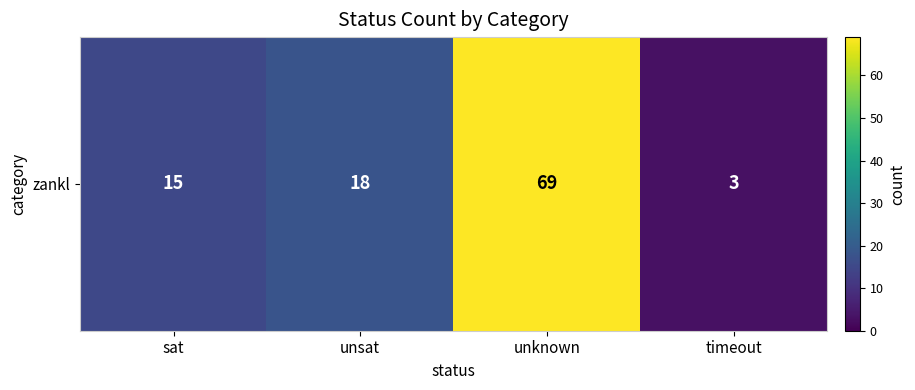

Reading left to right, transcribe all the data shown in this chart.

sat=15	unsat=18	unknown=69	timeout=3